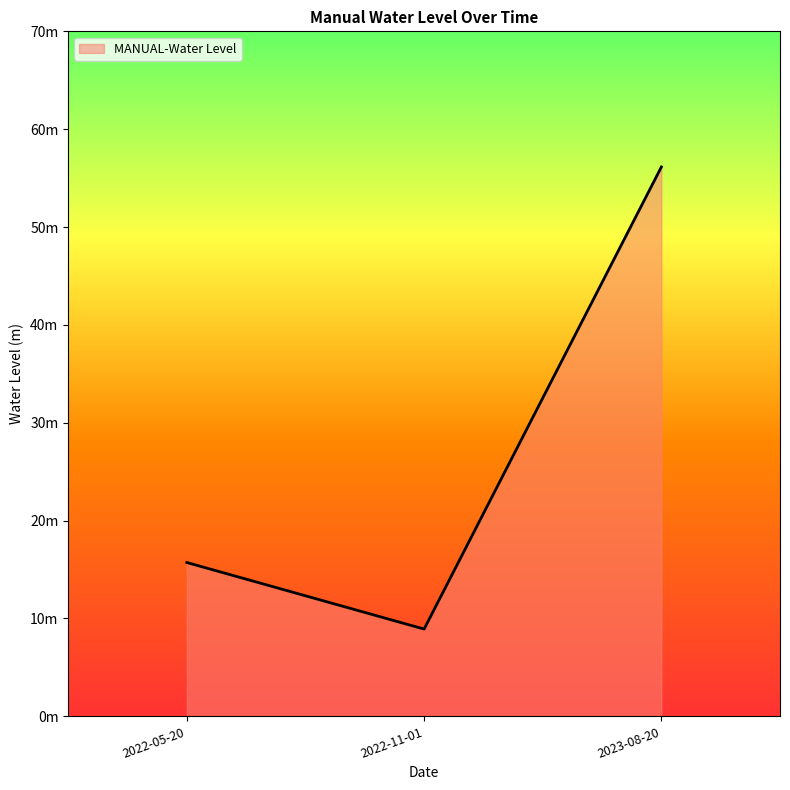

Rank the categories by value from lowest to highest.

2022-11-01, 2022-05-20, 2023-08-20